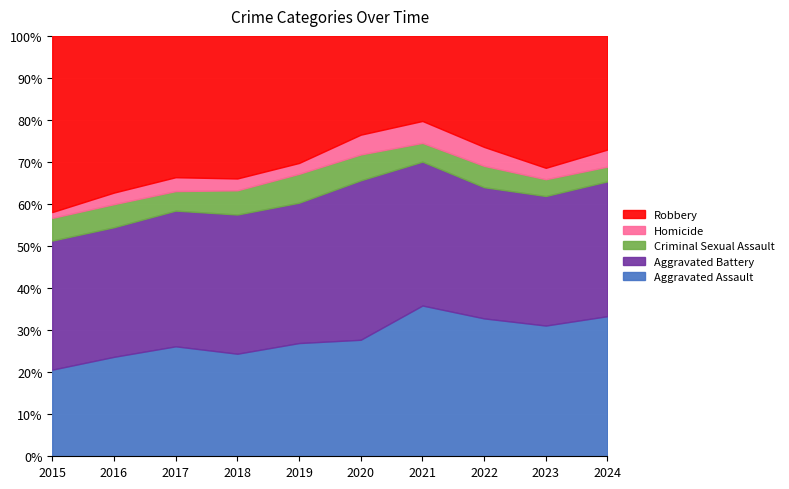

What are all the series names shown in the legend?

Robbery, Homicide, Criminal Sexual Assault, Aggravated Battery, Aggravated Assault